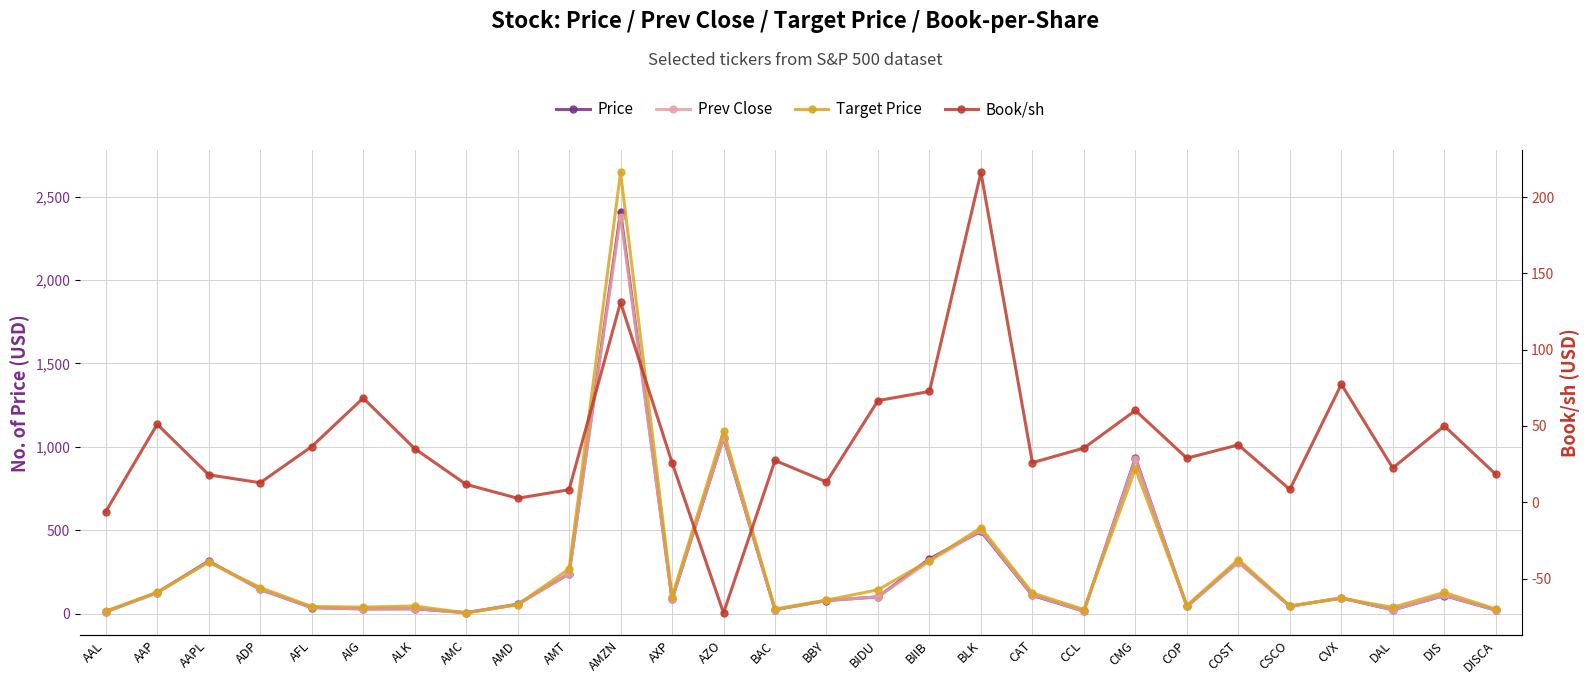

The value of Target Price at BIIB is 318.1. True or false?

True